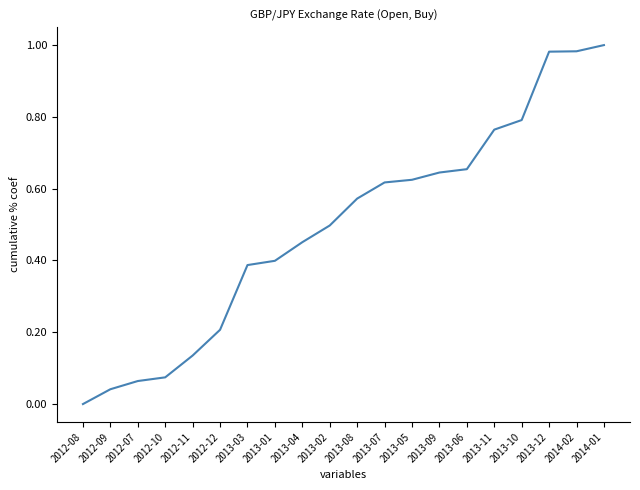

Is it true that the value at 2013-11 is 0.8?

True